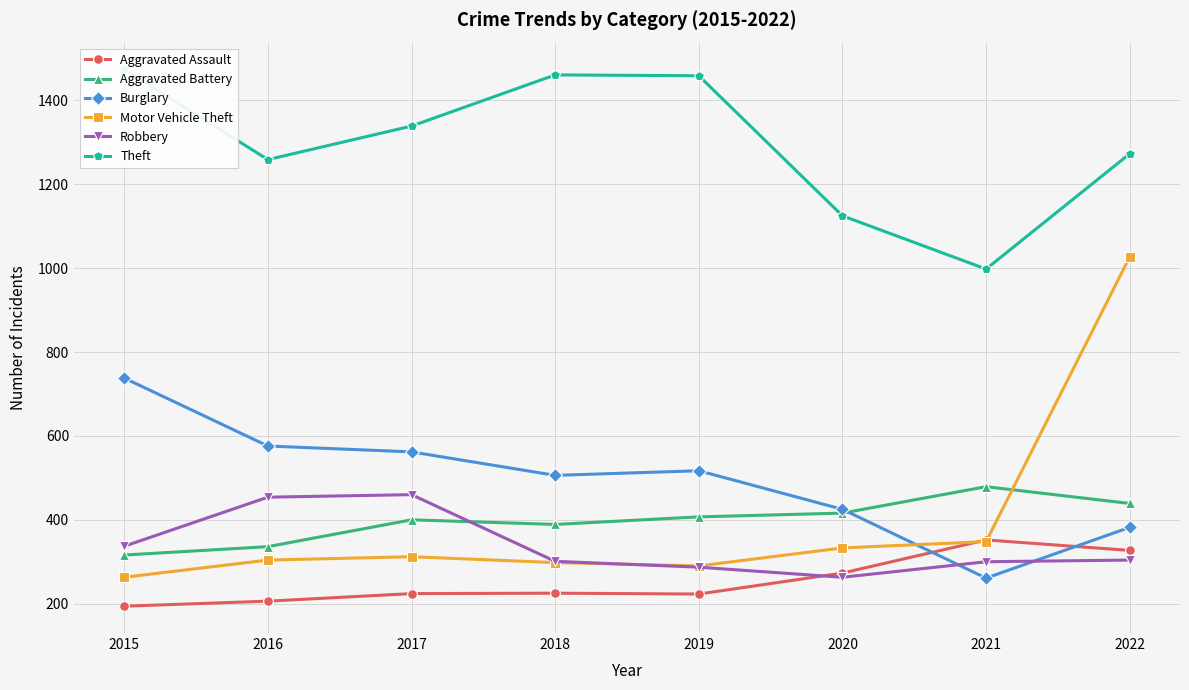

Reading left to right, transcribe all the data shown in this chart.

Aggravated Assault: 2015=194	2016=206	2017=224	2018=225	2019=223	2020=273	2021=352	2022=327
Aggravated Battery: 2015=316	2016=336	2017=400	2018=389	2019=407	2020=416	2021=479	2022=439
Burglary: 2015=738	2016=576	2017=562	2018=506	2019=517	2020=425	2021=261	2022=382
Motor Vehicle Theft: 2015=263	2016=304	2017=312	2018=298	2019=290	2020=333	2021=348	2022=1027
Robbery: 2015=337	2016=454	2017=460	2018=301	2019=287	2020=263	2021=300	2022=304
Theft: 2015=1474	2016=1259	2017=1339	2018=1461	2019=1459	2020=1125	2021=998	2022=1273